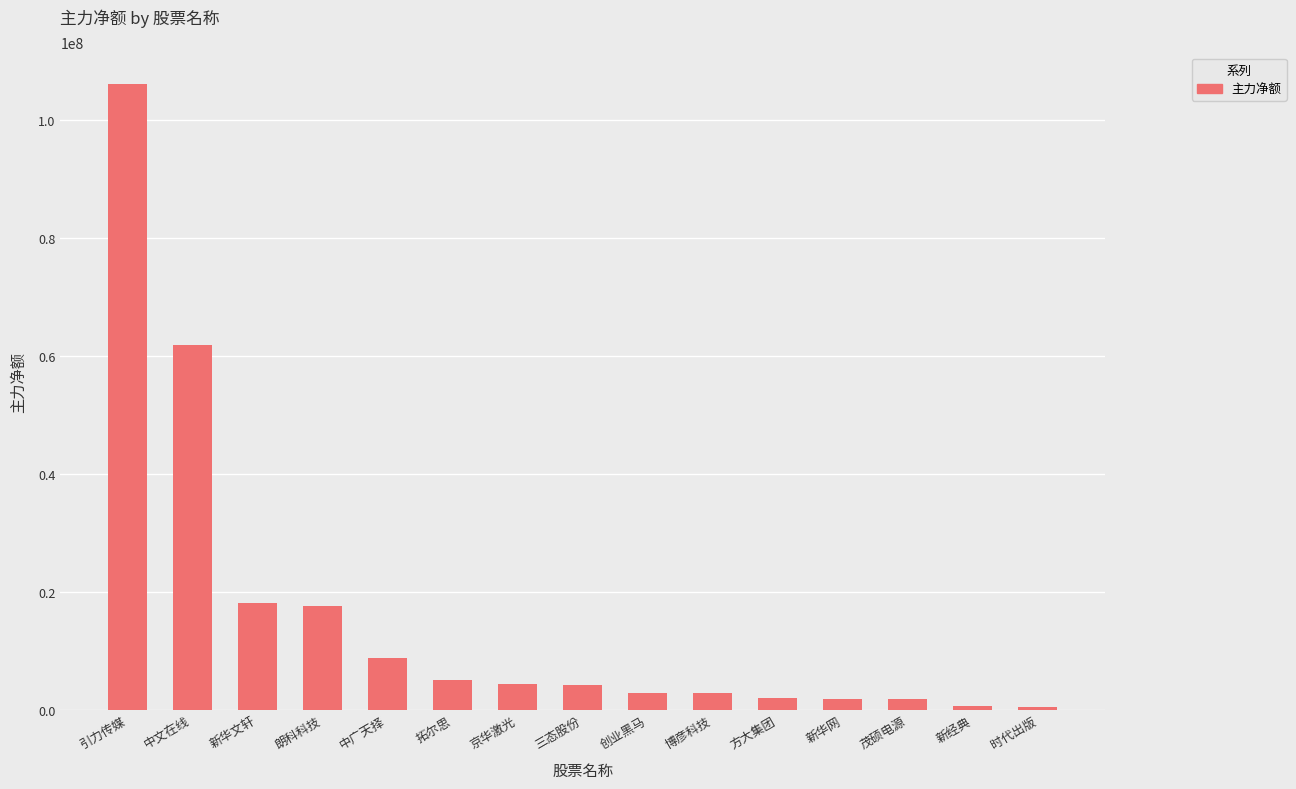

The value at 引力传媒 is 106193863. True or false?

True